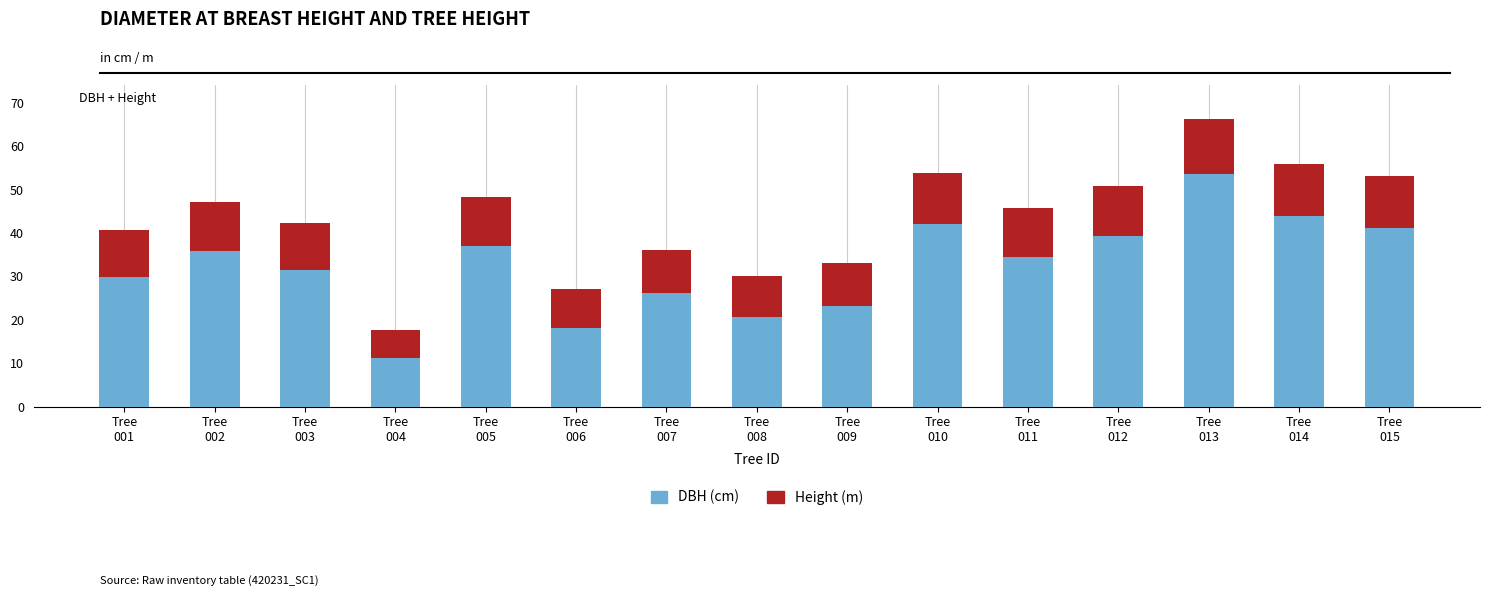

What is the average value of the DBH (cm) series?

32.5